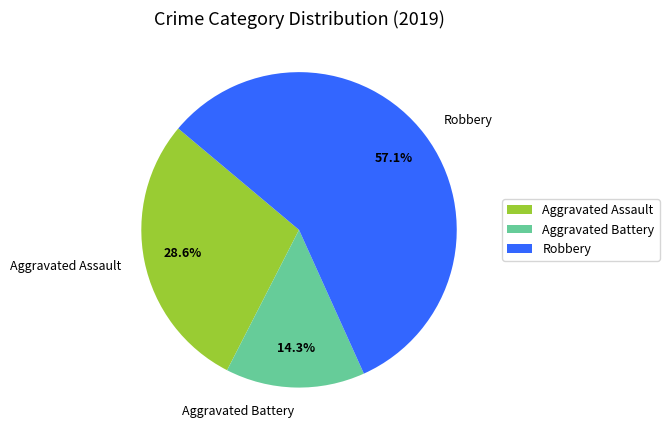

How many segments does this pie chart have?

3